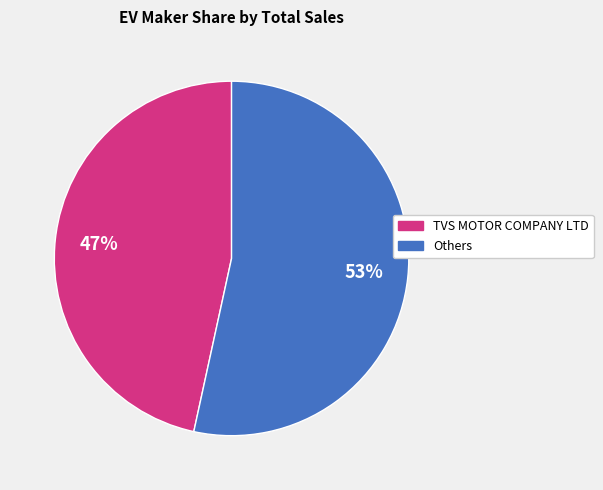

Count the number of slices in the pie.

2